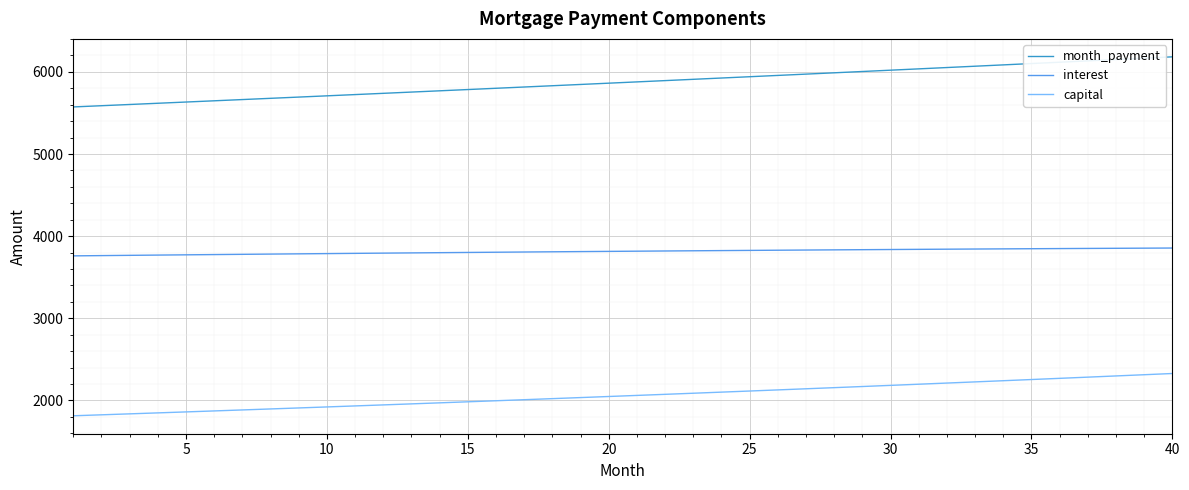

True or false: capital and interest intersect in this chart.

False